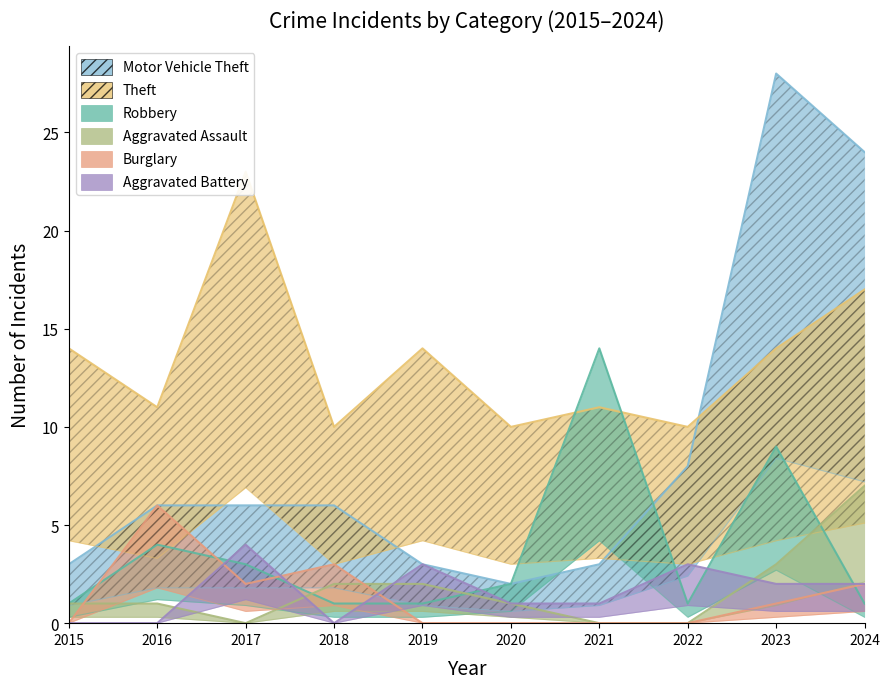

True or false: Robbery and Motor Vehicle Theft intersect in this chart.

True